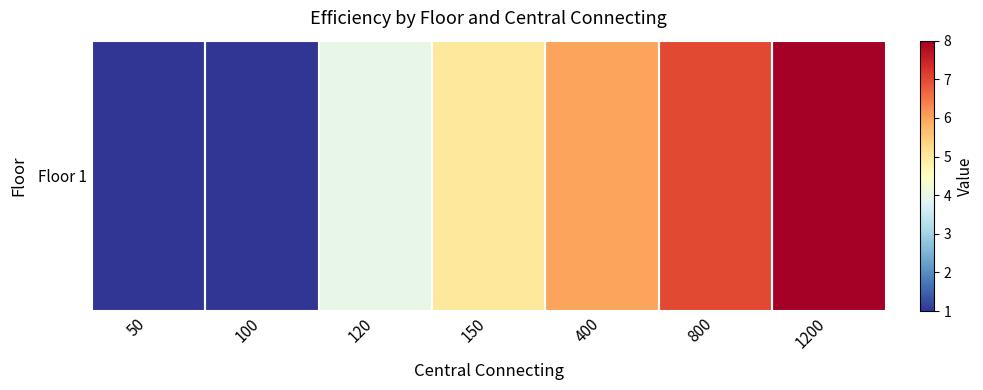

Count the number of categories in the chart.

7